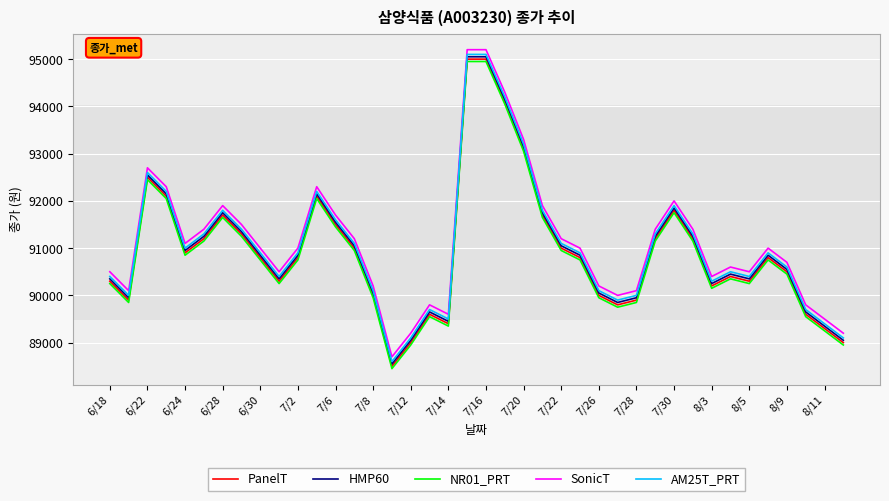

True or false: HMP60 and NR01_PRT cross at least once.

False